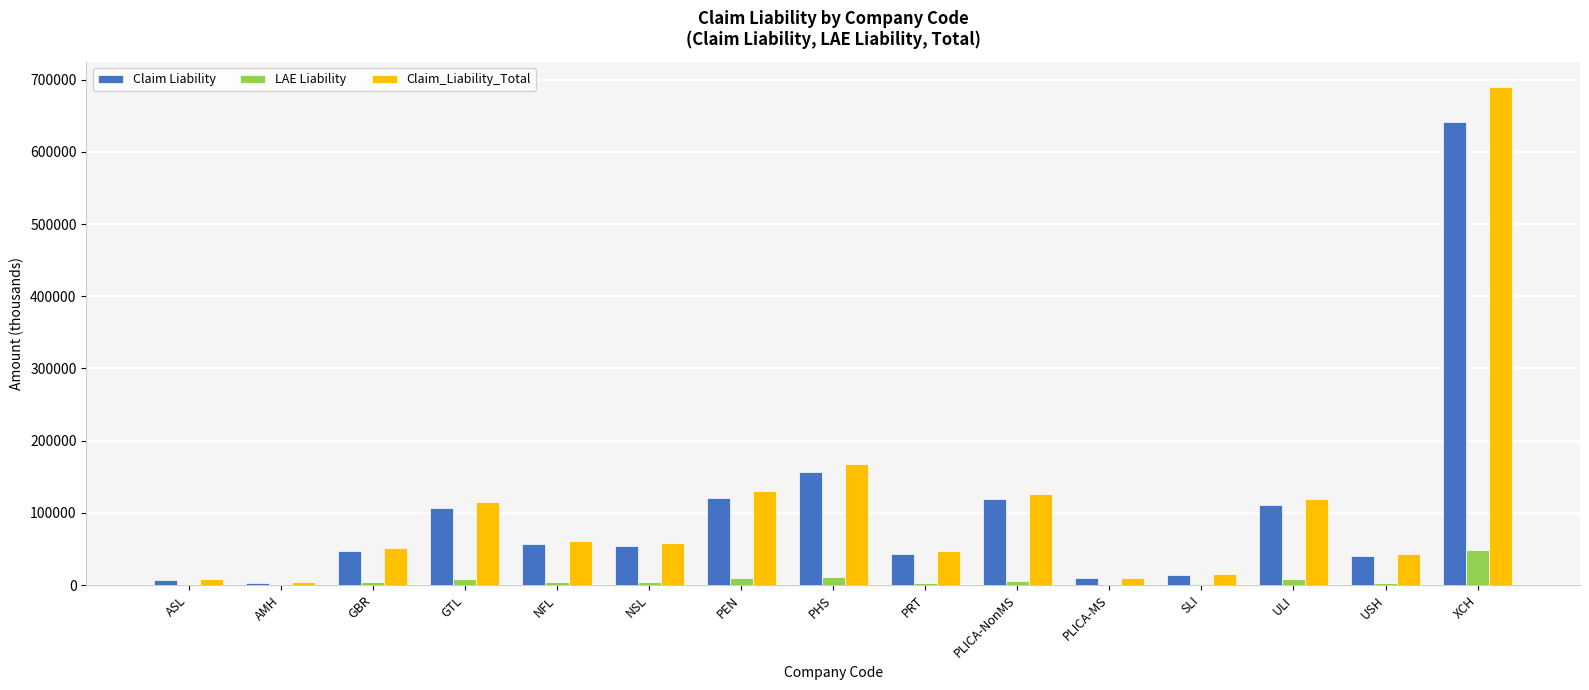

How many values in the Claim_Liability_Total series exceed 57986?

8